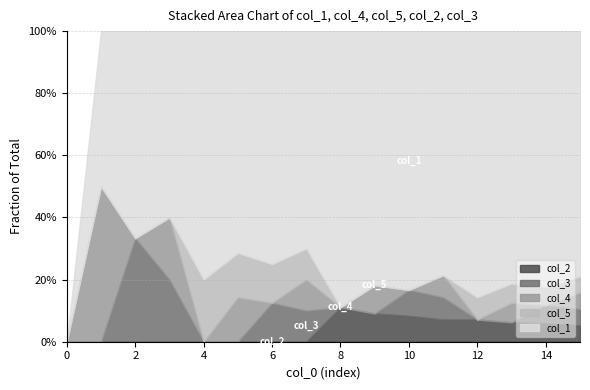

How many categories are shown in the chart?

16